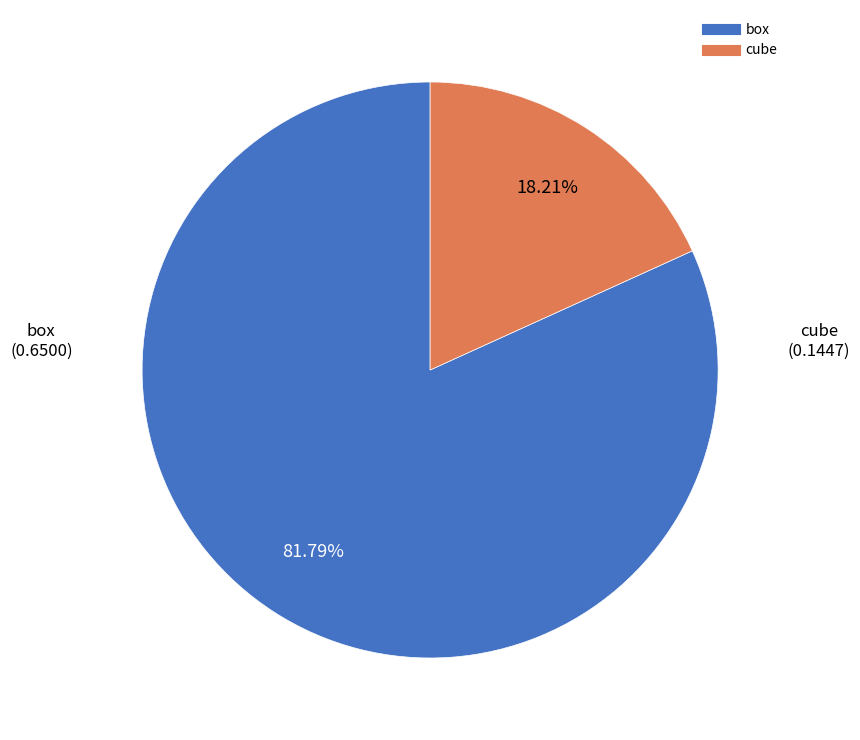

How many slices are in this pie chart?

2